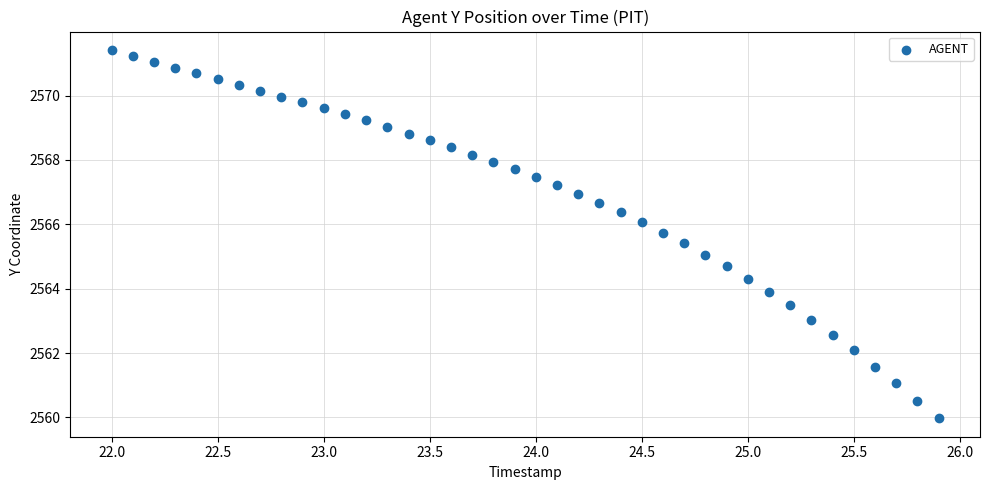

What is the range of X values (max minus min)?

3.9